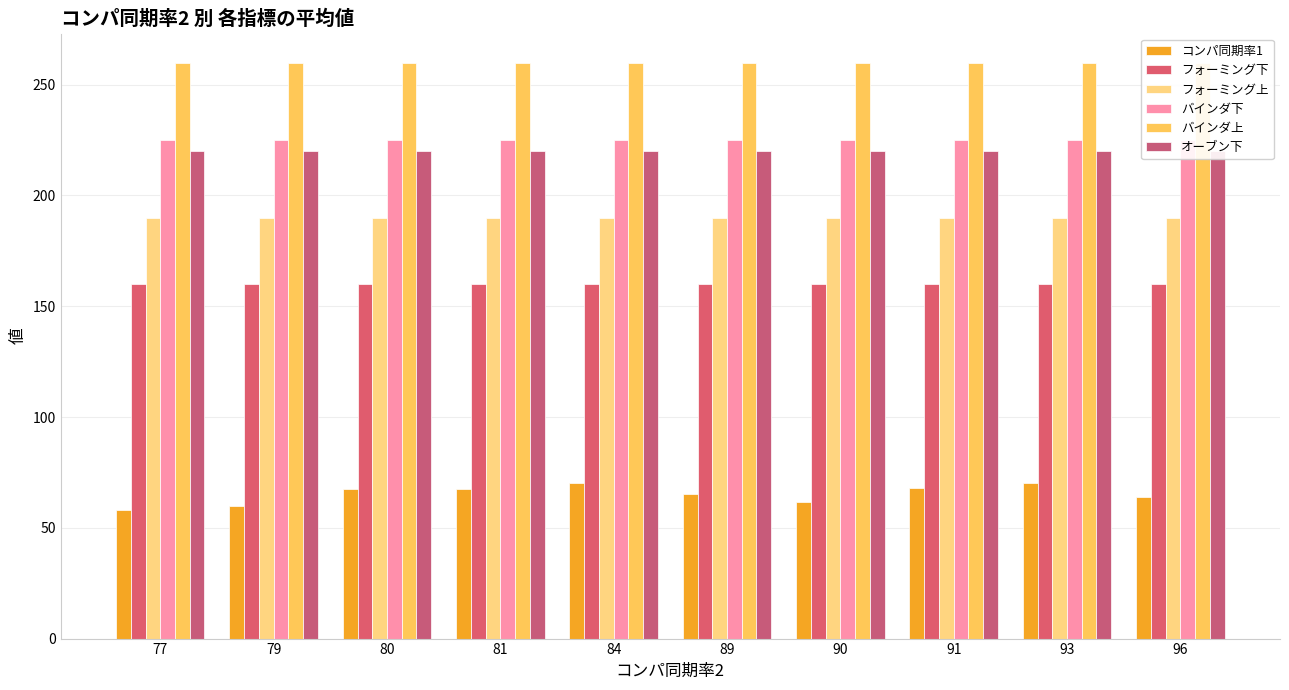

What is the sum of all コンパ同期率1 values?

652.2